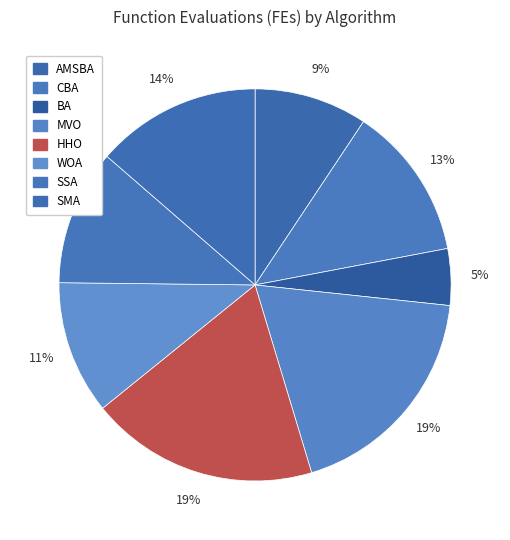

The SSA slice represents 3% of the pie. True or false?

False